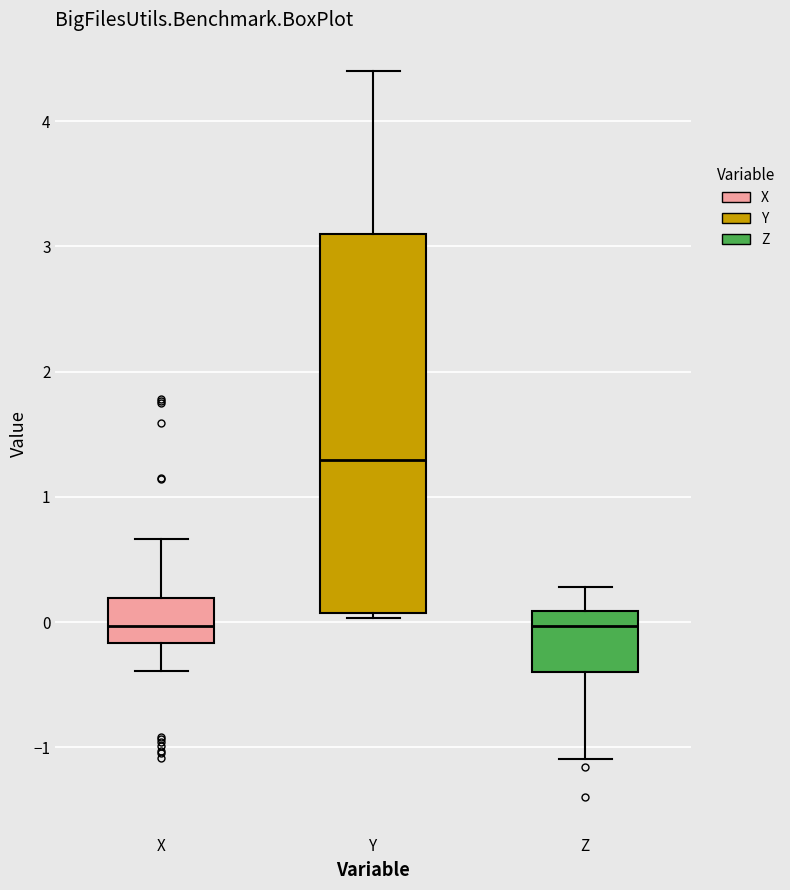

Which box has the highest median line?

Y